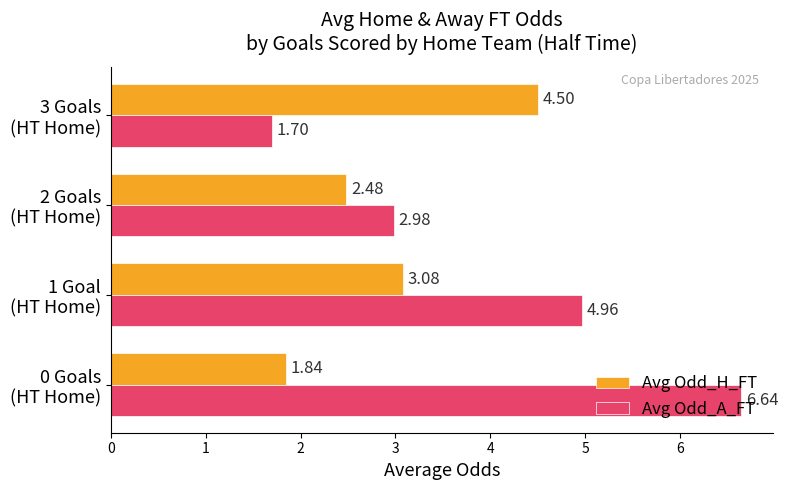

What is the difference between the second highest and second lowest values in the Avg Odd_H_FT series?

0.6